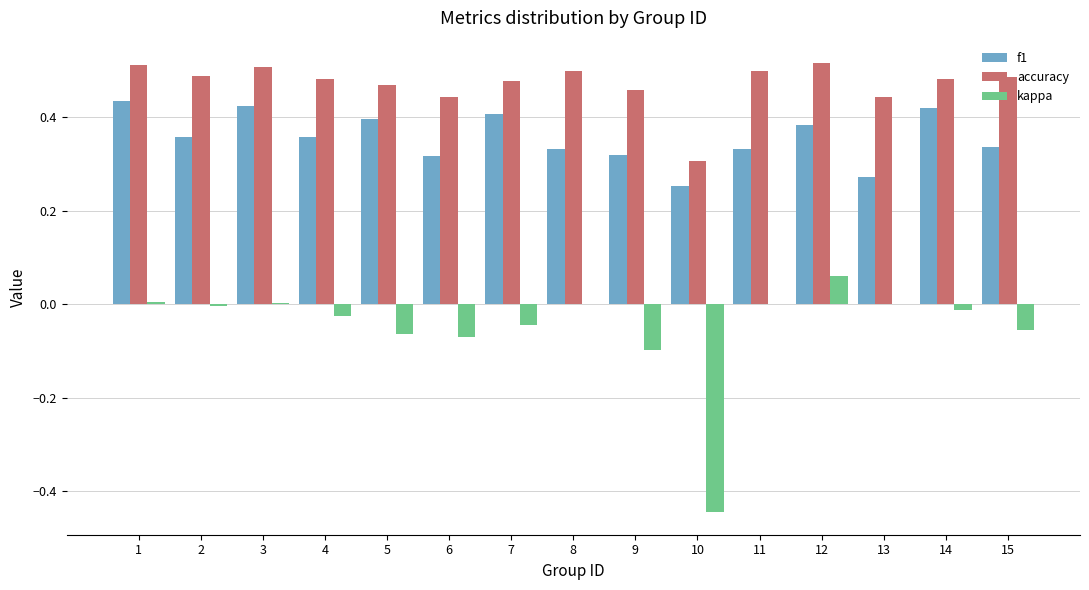

What is the sum of all kappa values?

-0.7